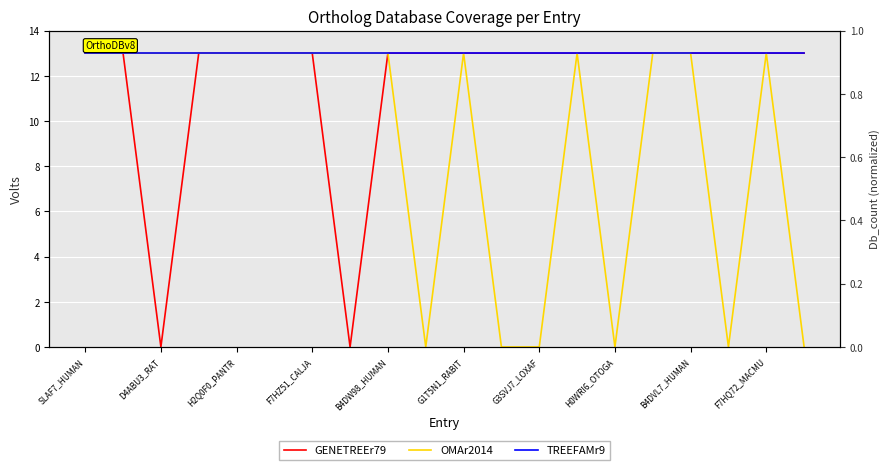

Which series has the largest total across all categories?

TREEFAMr9